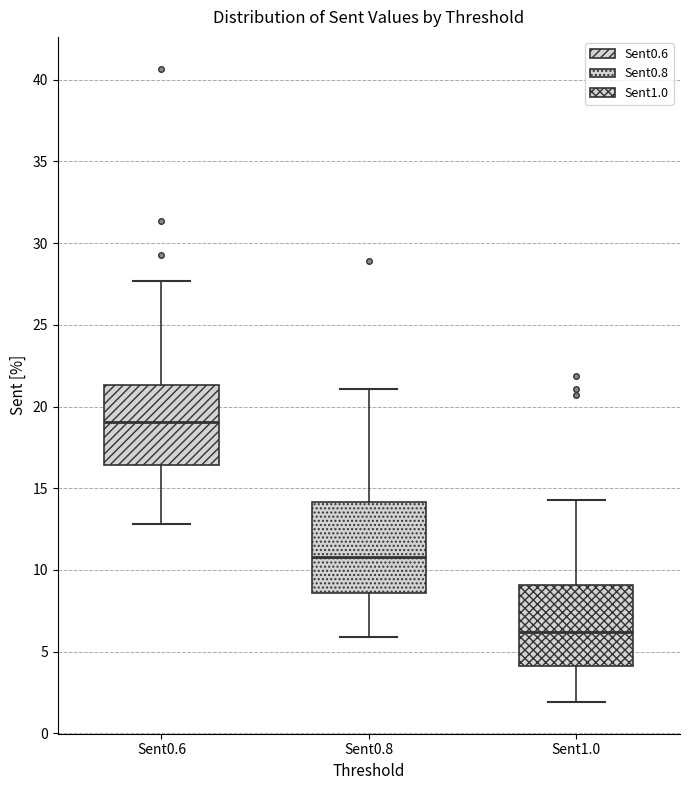

Reading left to right, transcribe this box plot: for each box, give where its median line is, the range the box spans, and where its two whiskers end, as read against the y-axis. The values are not printed on the chart, so give them approximately, as read against the axis.

Sent0.6: median 19.0, box 16.5 to 21.5, whiskers 13.0 to 27.5
Sent0.8: median 11.0, box 8.5 to 14.0, whiskers 6.0 to 21.0
Sent1.0: median 6.0, box 4.0 to 9.0, whiskers 2.0 to 14.5